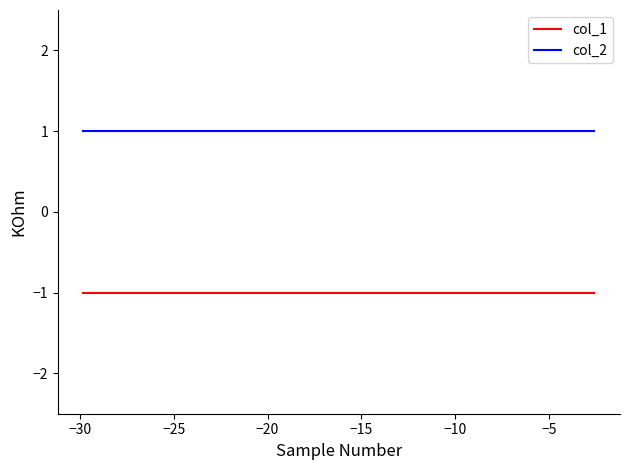

List the series in order of their peak value, lowest first.

col_1, col_2